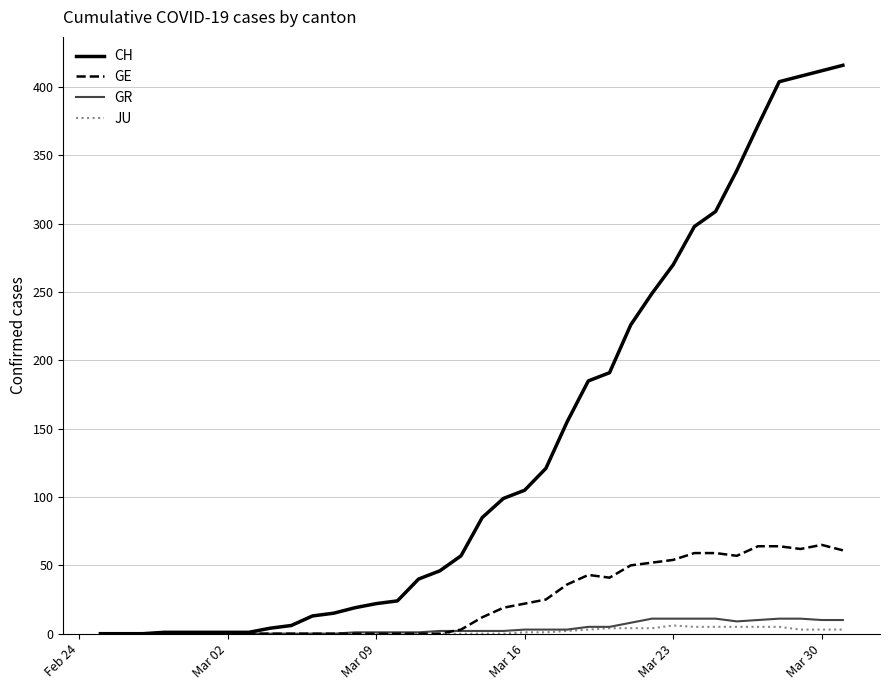

Which series has the largest range (max minus min)?

CH